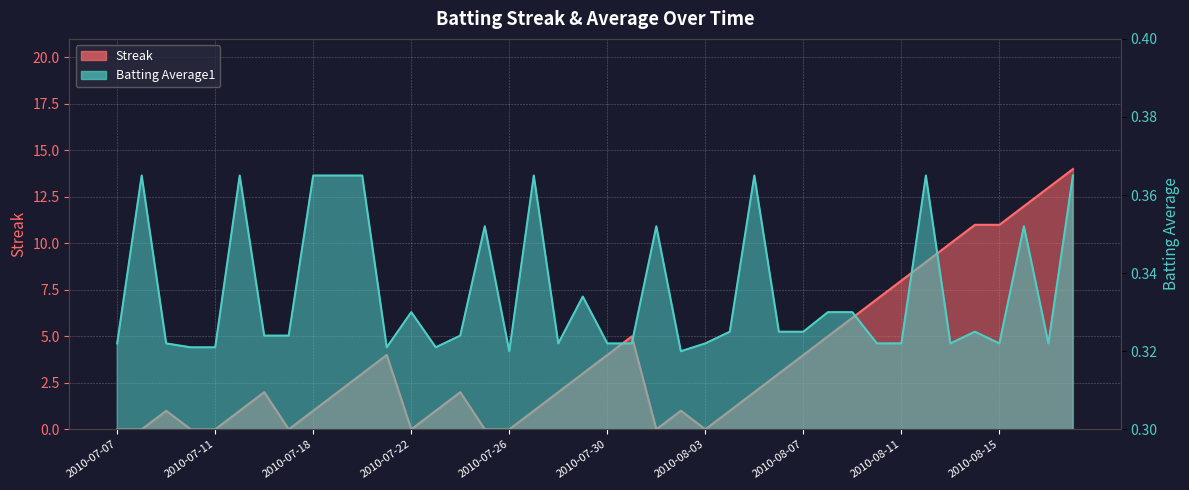

List the series in order of their overall mean, lowest first.

Batting Average1, Streak